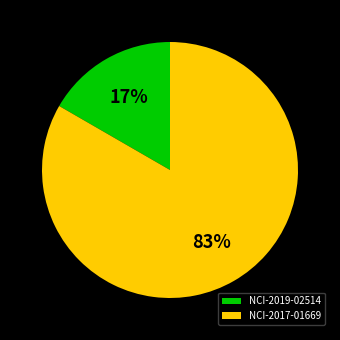

Rank the categories by value from lowest to highest.

NCI-2019-02514, NCI-2017-01669